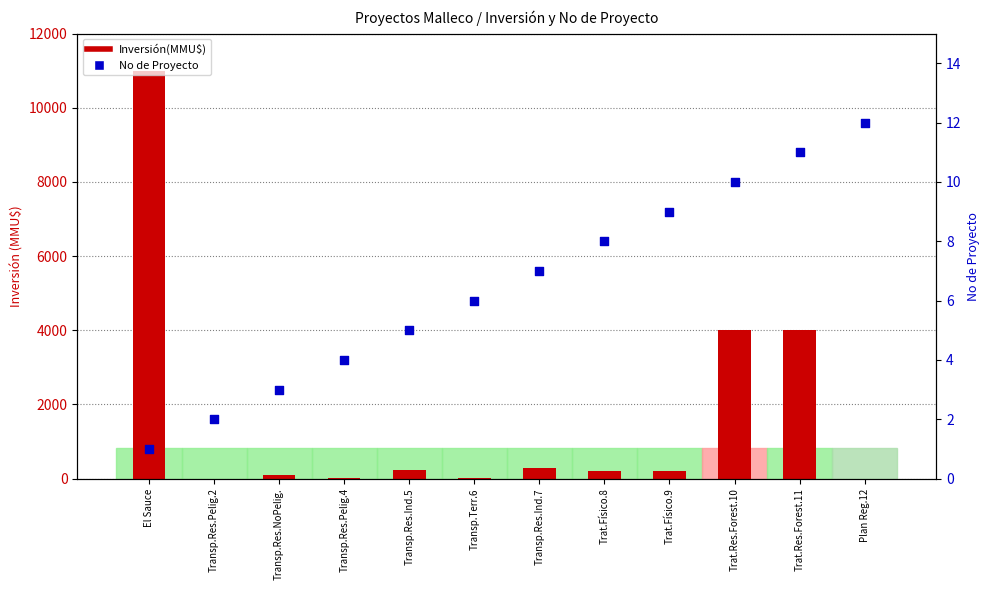

Is the value of Inversión(MMU$) at Transp.Res.Pelig.2 greater than the value of No at Trat.Res.Forest.11?

No